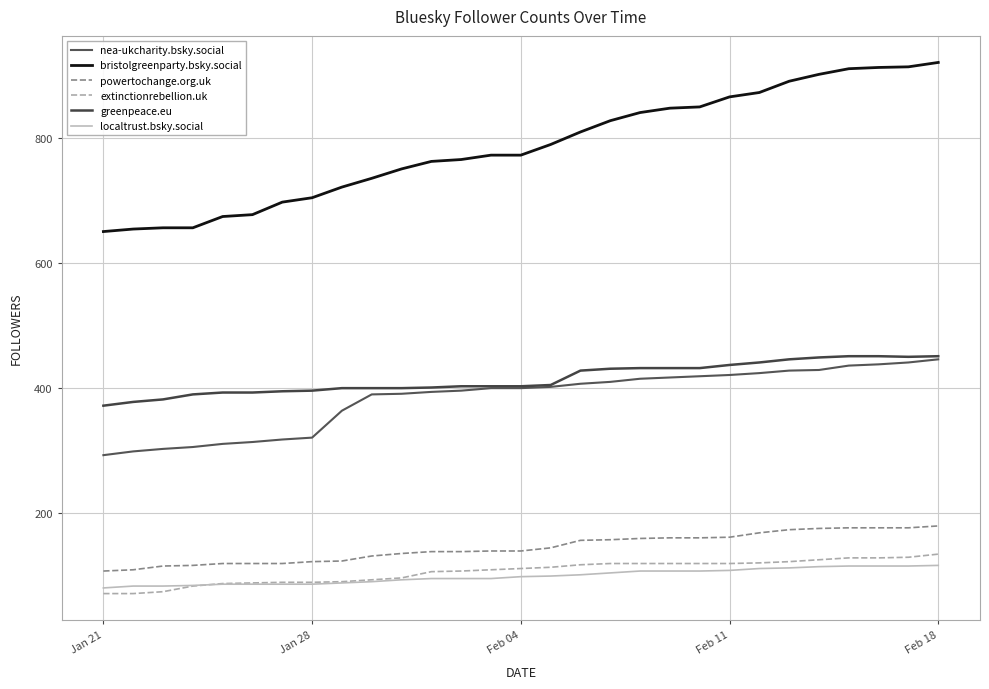

True or false: greenpeace.eu and bristolgreenparty.bsky.social cross at least once.

False